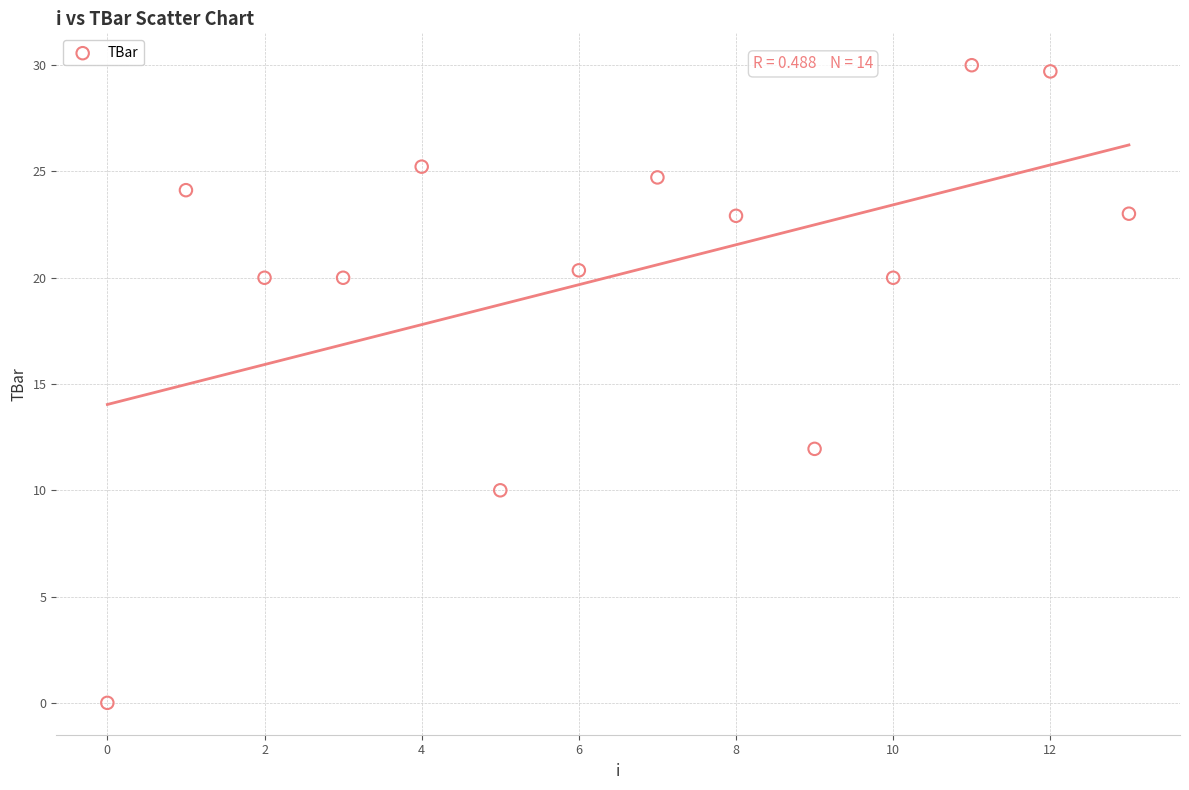

What is the range of Y values (max minus min)?

30.0